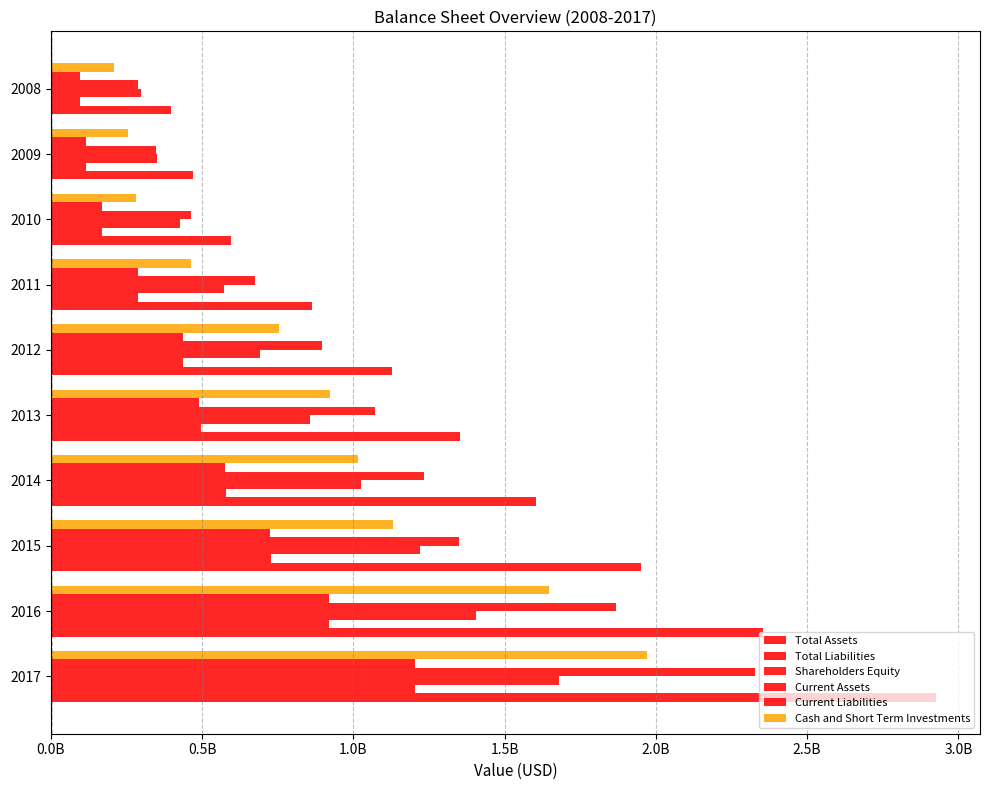

How many categories are shown in the chart?

10